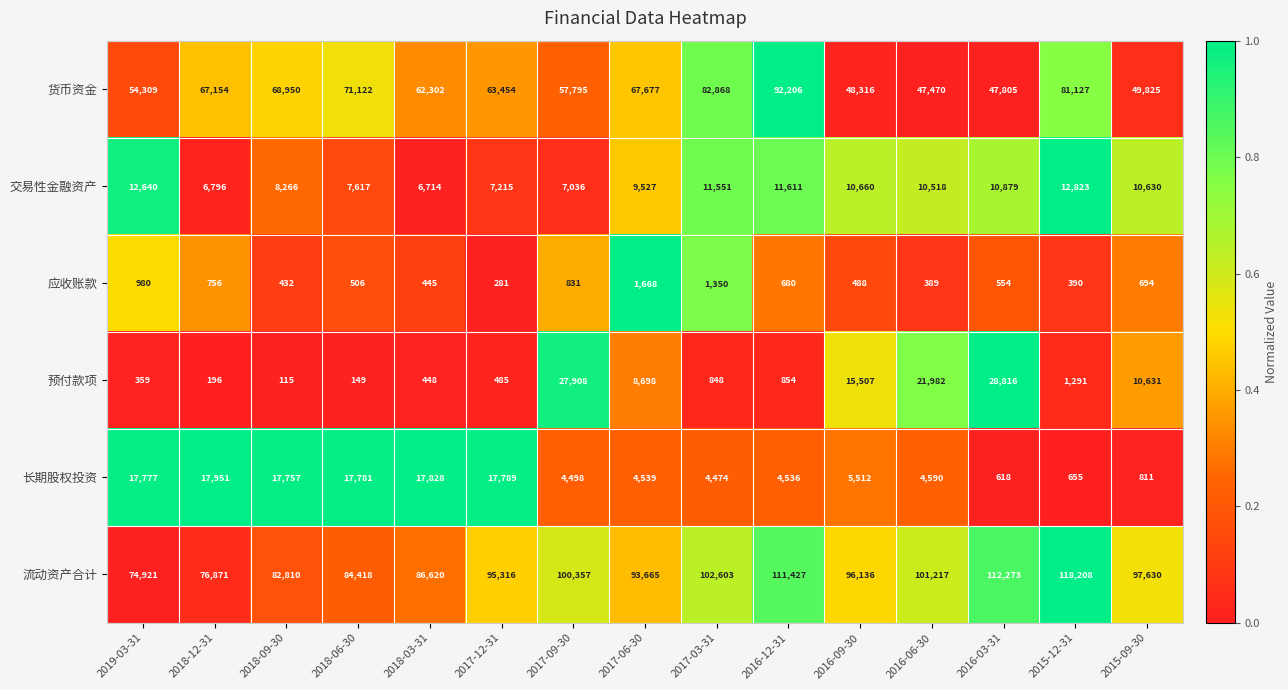

Which series changed the most between 2019-03-31 and 2018-12-31?

货币资金